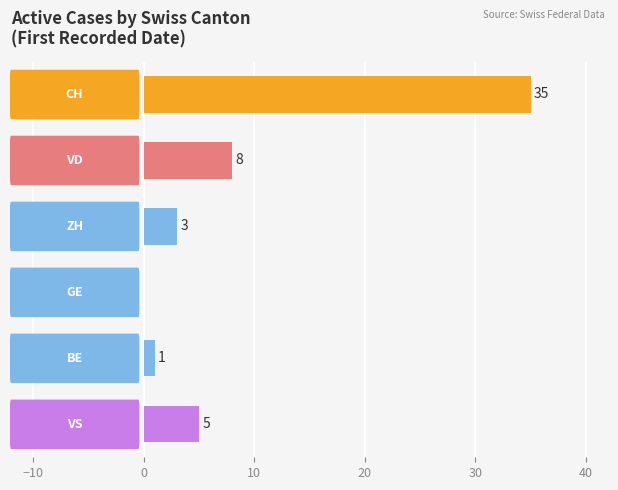

What is the maximum value shown in the chart?

35